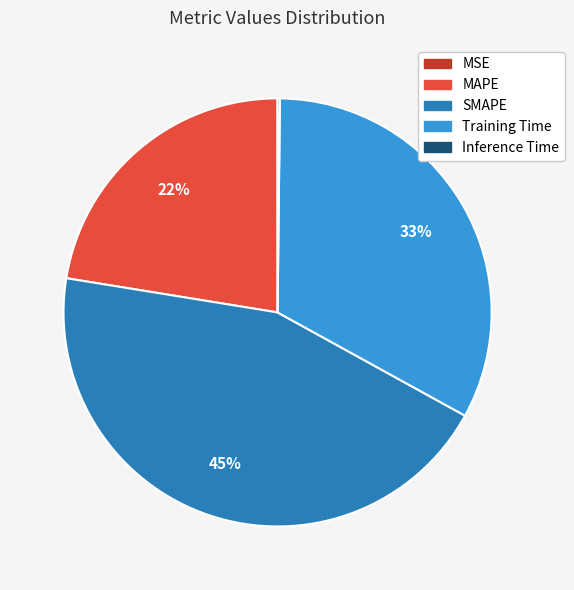

Combined, do MAPE and SMAPE account for over 50%?

Yes